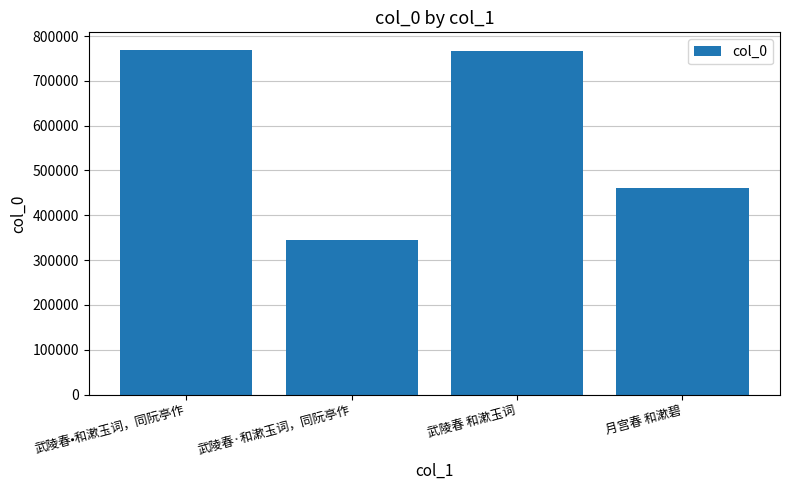

What is the label of the 4th bar from the left?

月宫春 和漱碧